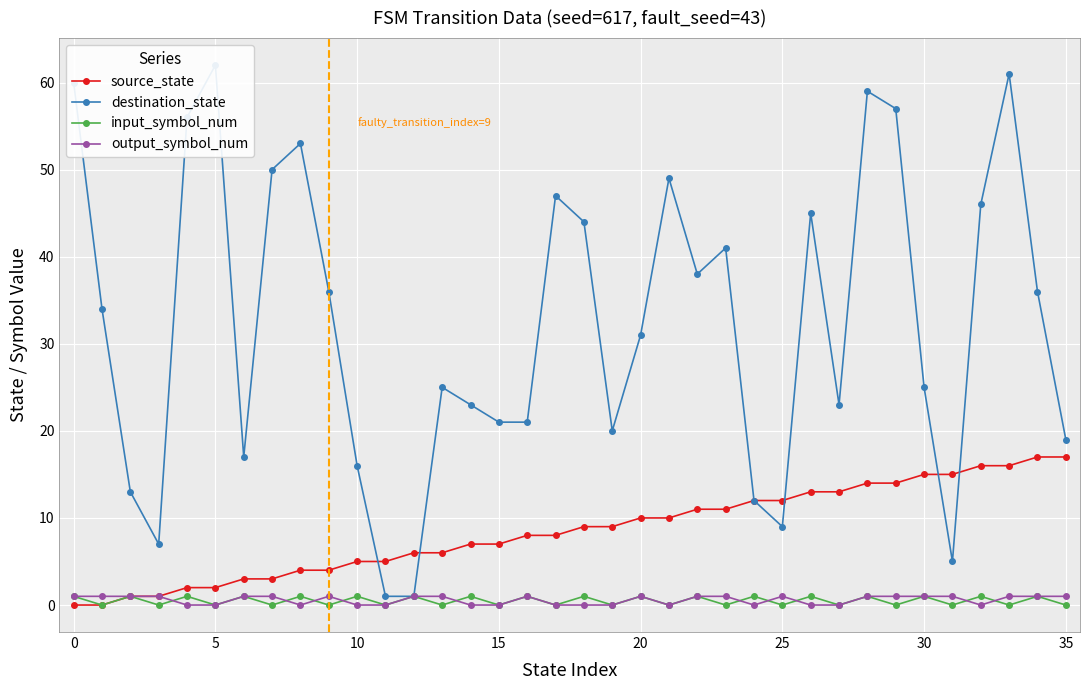

The value of source_state at 30 is 15. True or false?

True